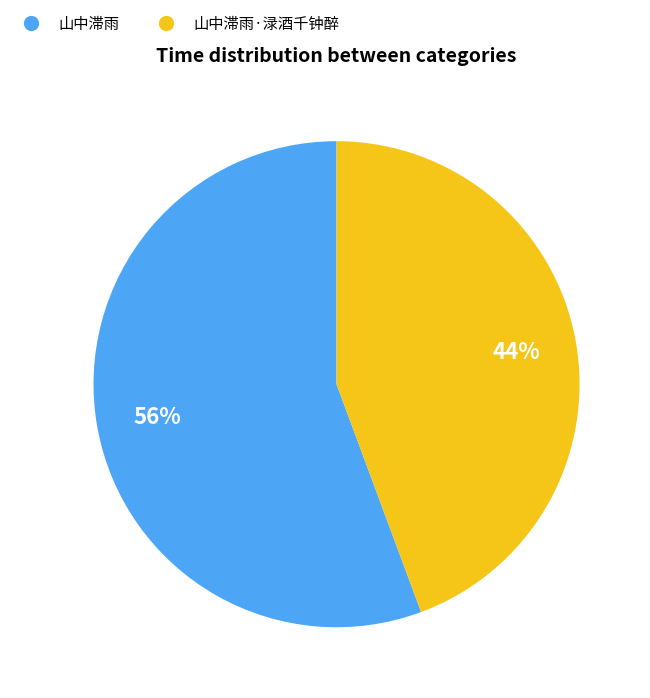

Is there any slice that represents more than half of the pie?

Yes